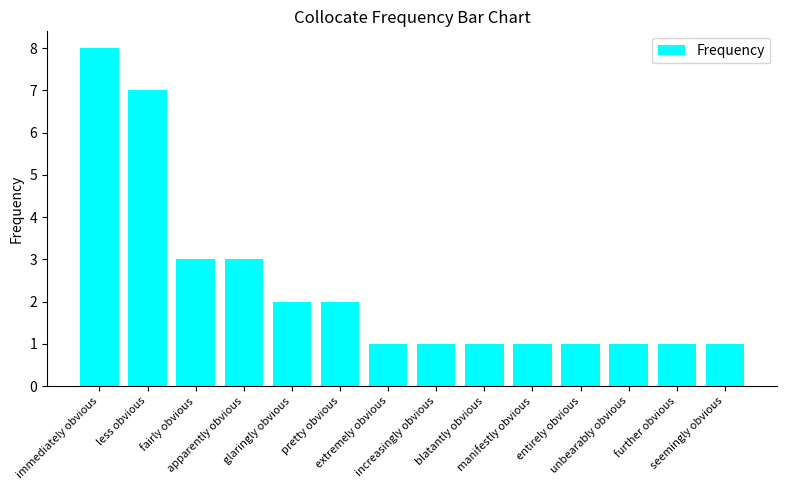

What is the sum of all values?

33